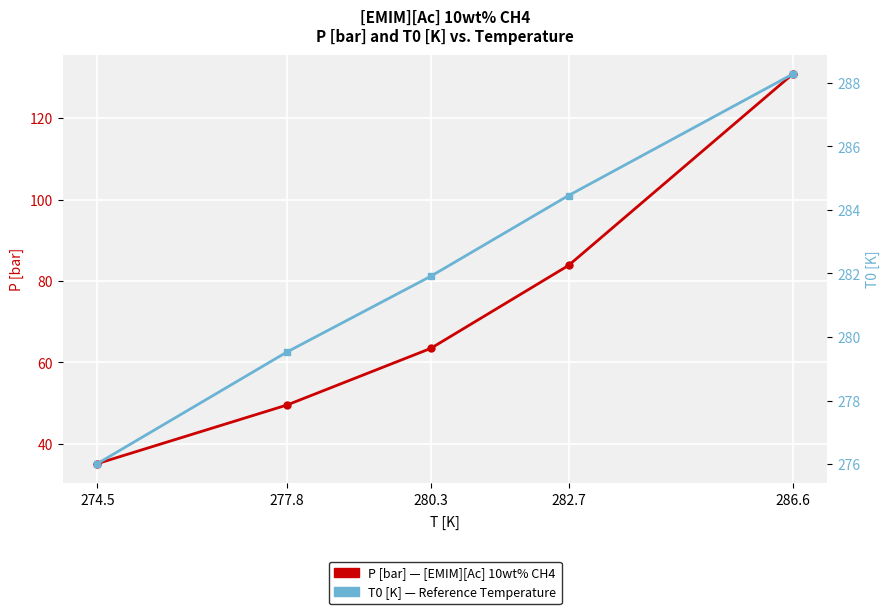

True or false: T0 [K] has more than 1 points higher than both neighbors.

False